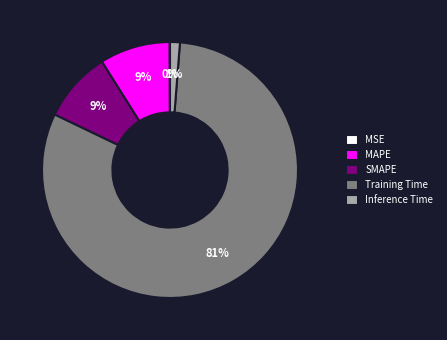

Combined, do SMAPE and MAPE account for over 50%?

No